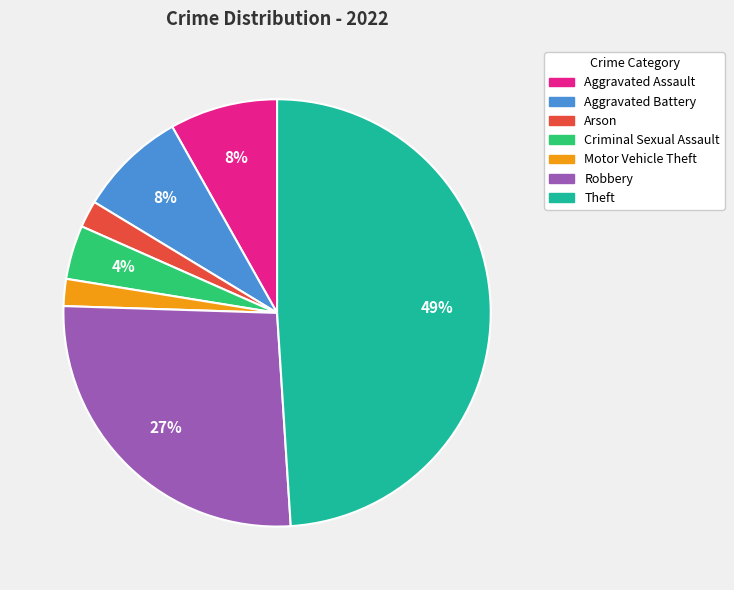

True or false: Theft accounts for 49% of the total.

True